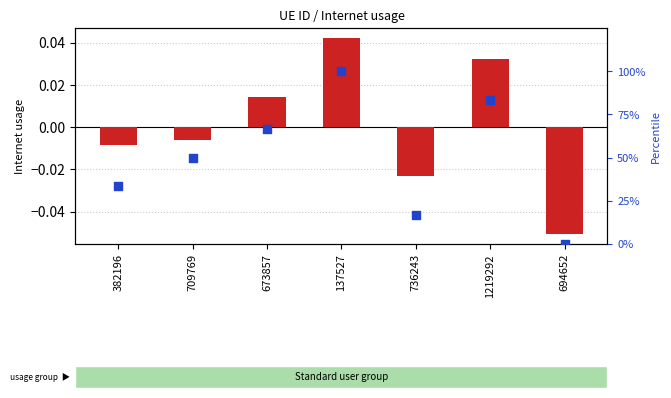

Which series has the largest Y range (max minus min)?

percentile rank within the sample